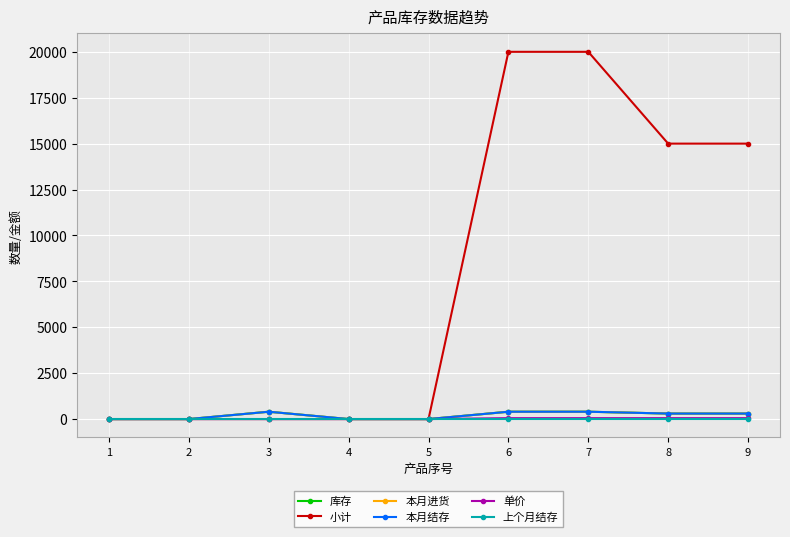

What value does the 单价 series have at 7, to the nearest 5?

50